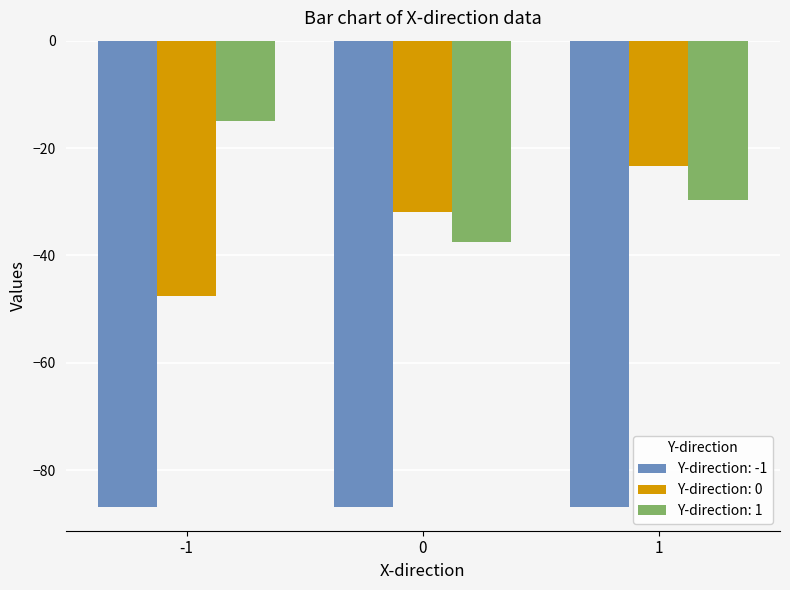

What value does the Y-direction: -1 series have at 0?

-86.9